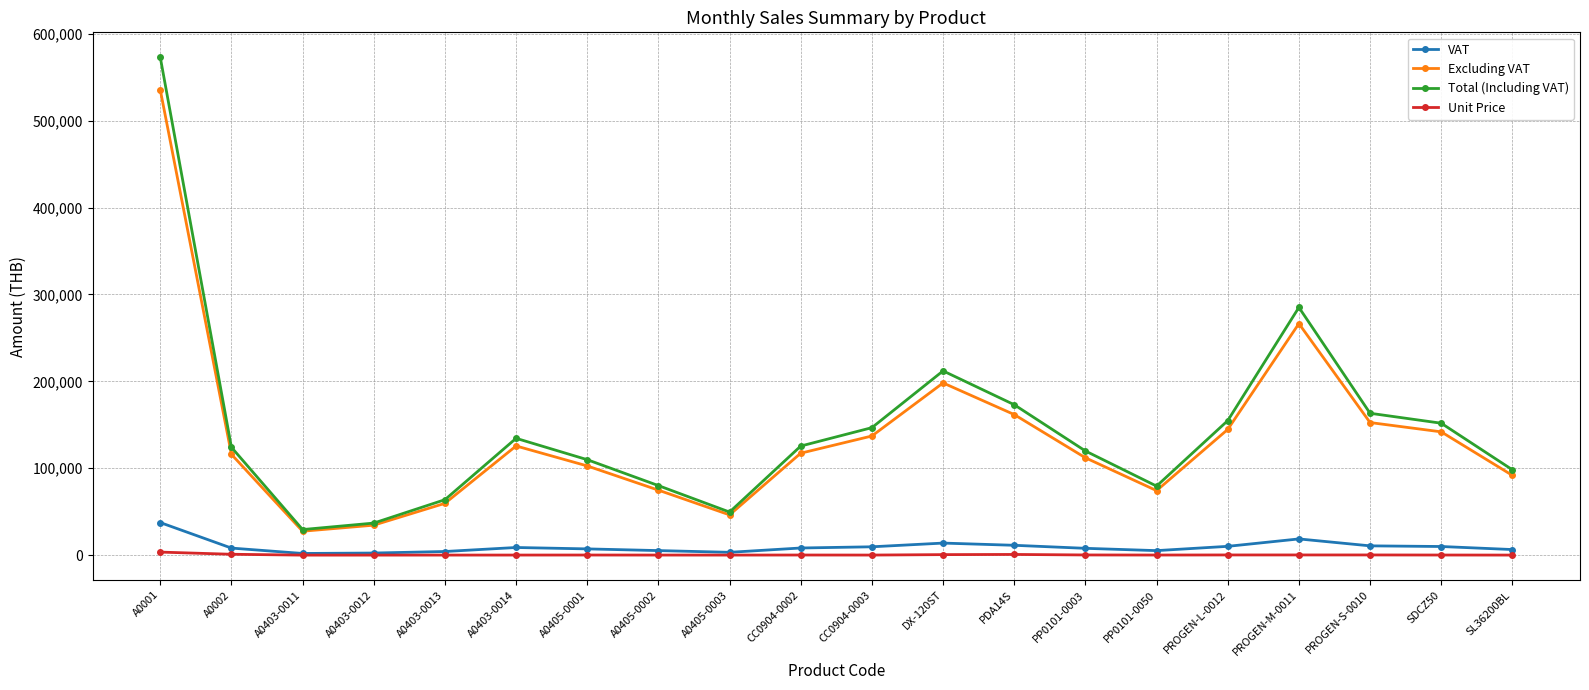

True or false: Excluding VAT has more than 1 points higher than both neighbors.

True